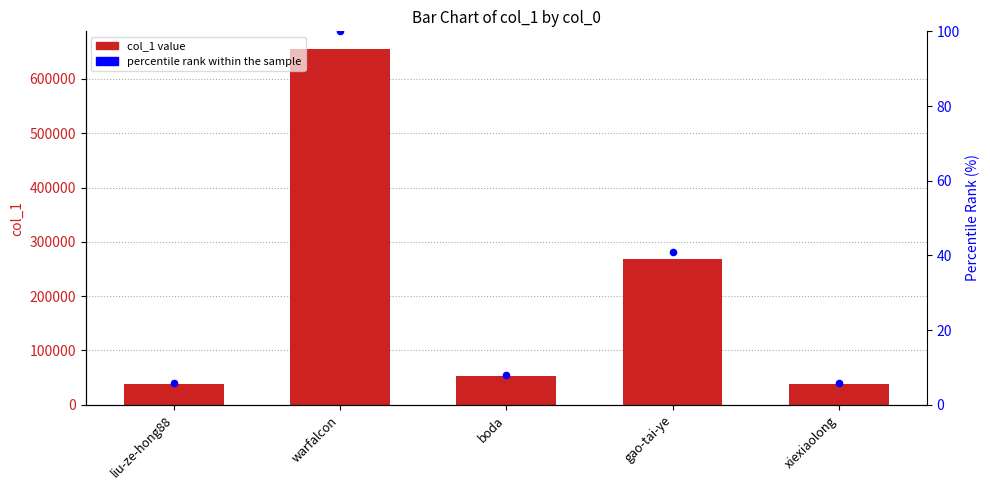

Which series reaches the minimum Y coordinate?

percentile rank within the sample